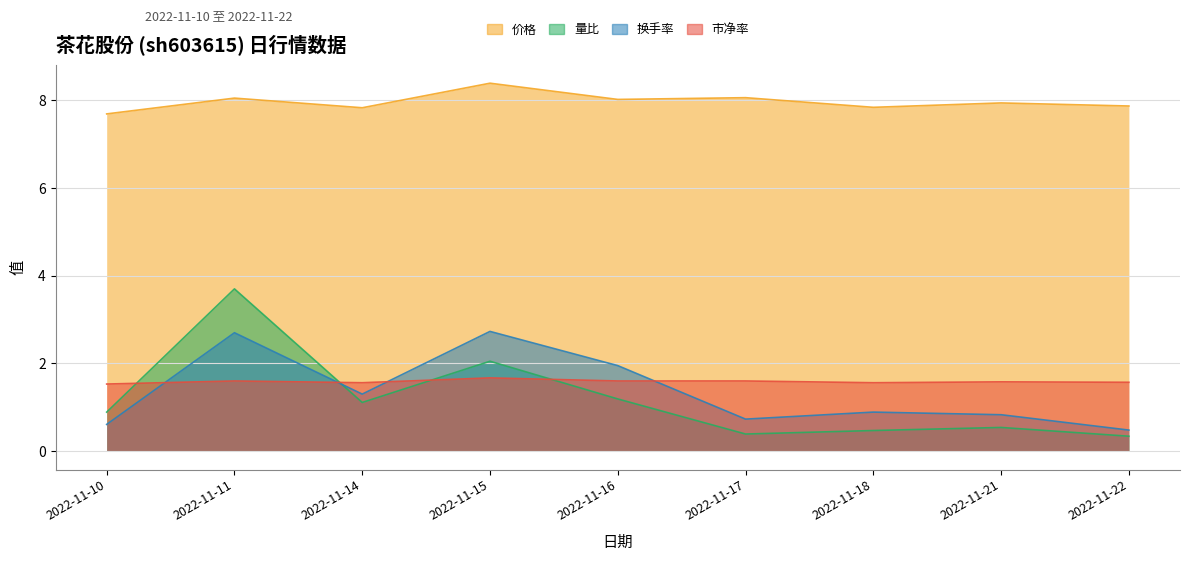

What is the difference between the maximum and second lowest values in the 市净率 series?

0.1